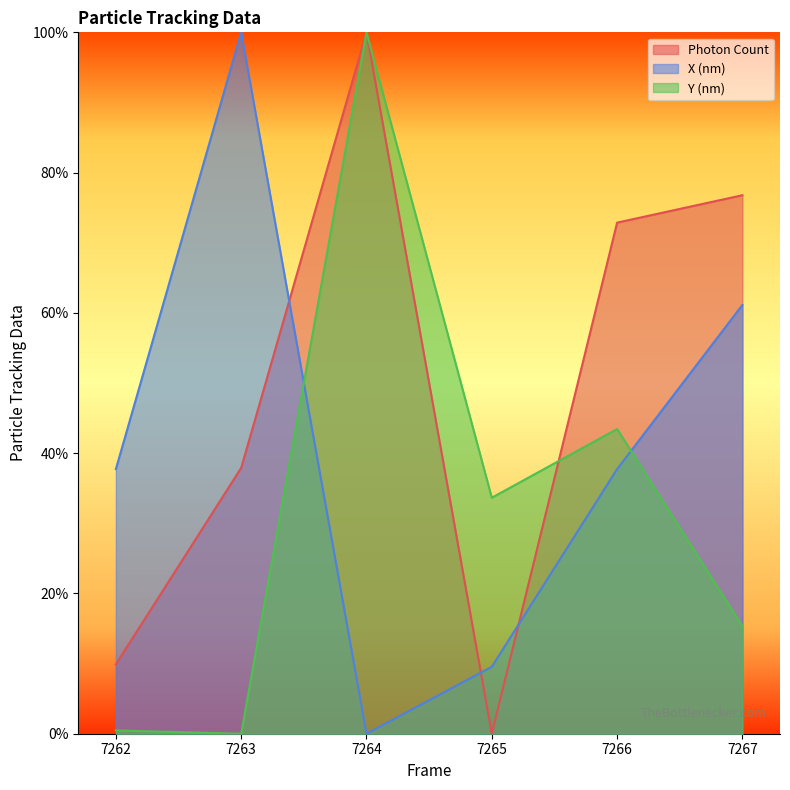

Which has a higher value, 7267 or 7263?

7267